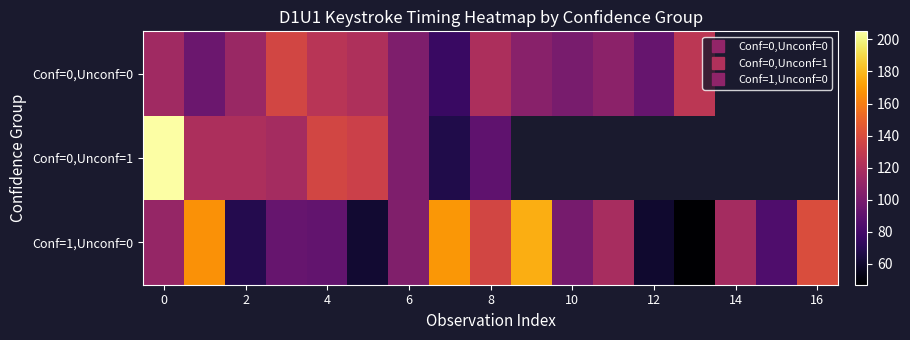

What is the highest value of the Conf=0,Unconf=0 series?

136.0